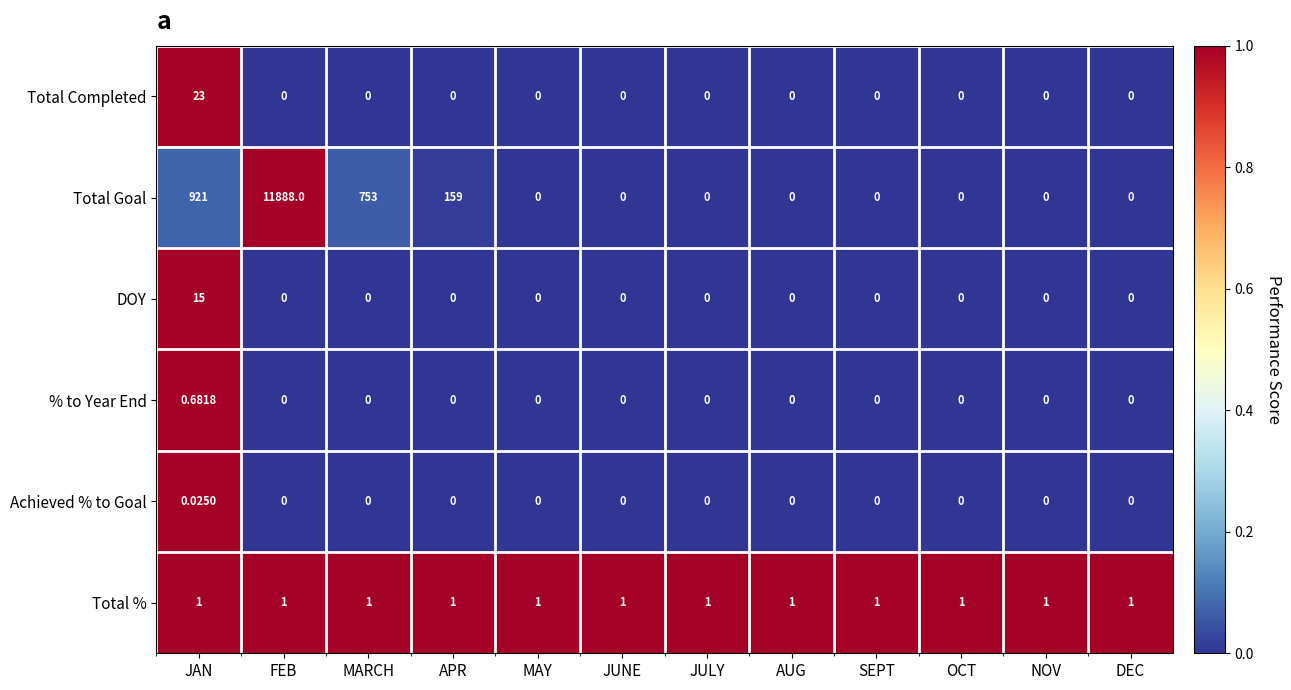

List the series in order of their peak value, lowest first.

Achieved % to Goal, % to Year End, Total %, DOY, Total Completed, Total Goal